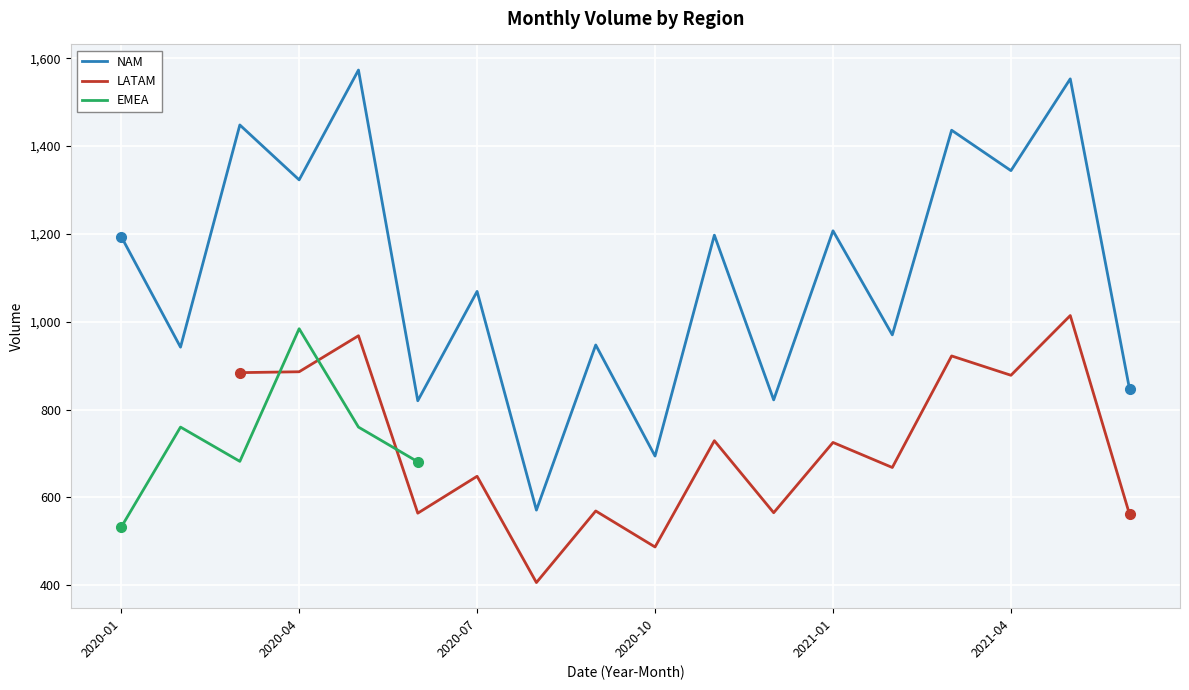

The value of NAM at 2020-07 is 1786. True or false?

False